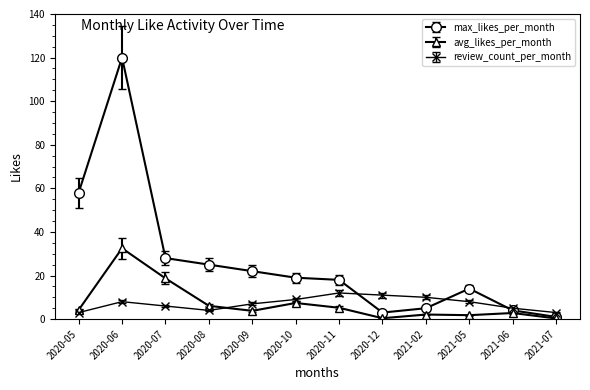

What is the lowest value of the avg_likes_per_month series?

0.3